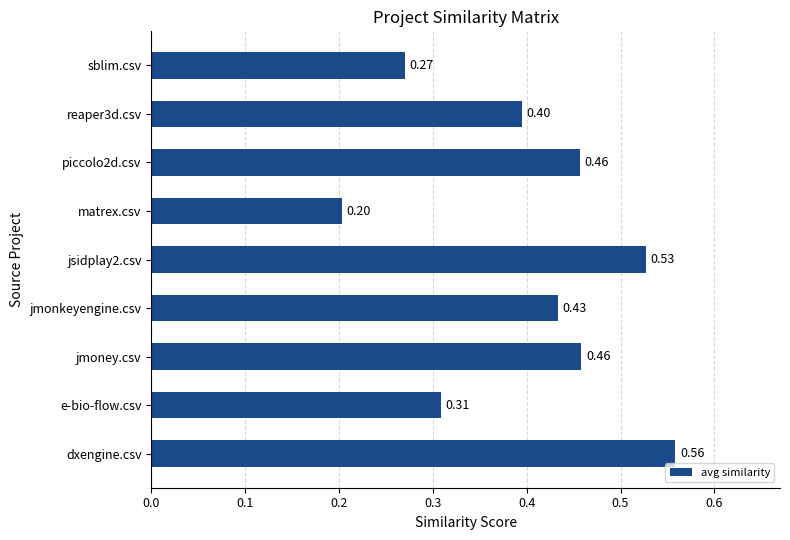

Count the values in the range 0 to 1.

9